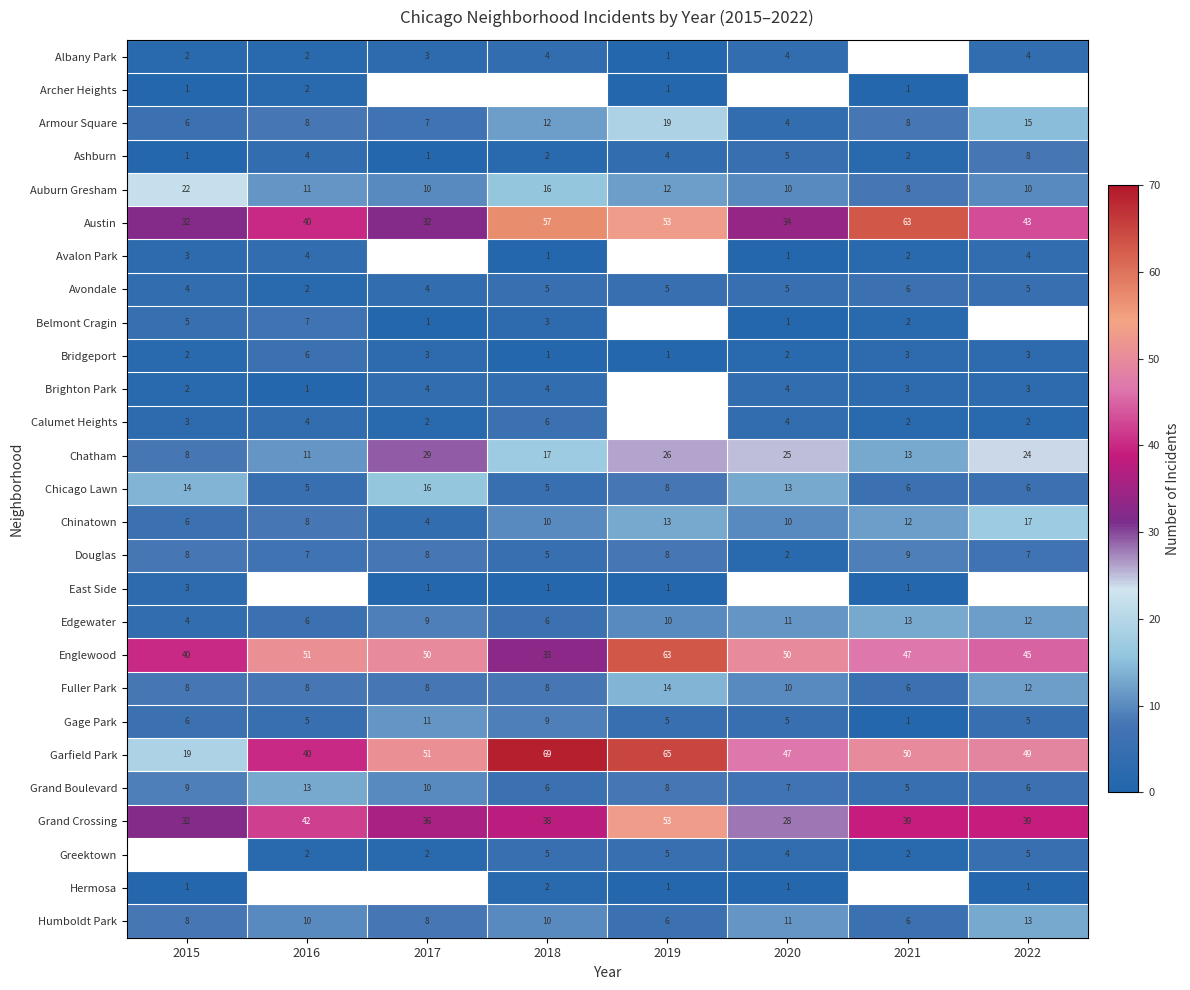

What is the sum of the Ashburn values at 2016 and 2022?

12